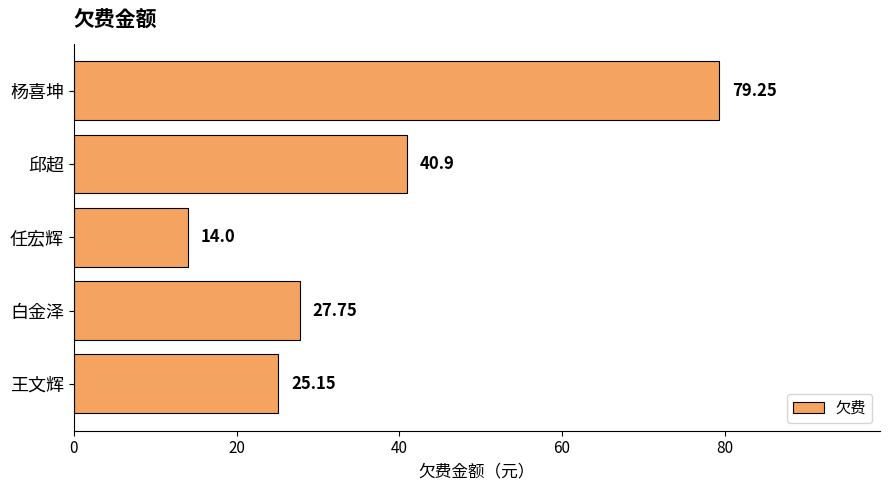

What is the label of the 1st bar from the top?

杨喜坤